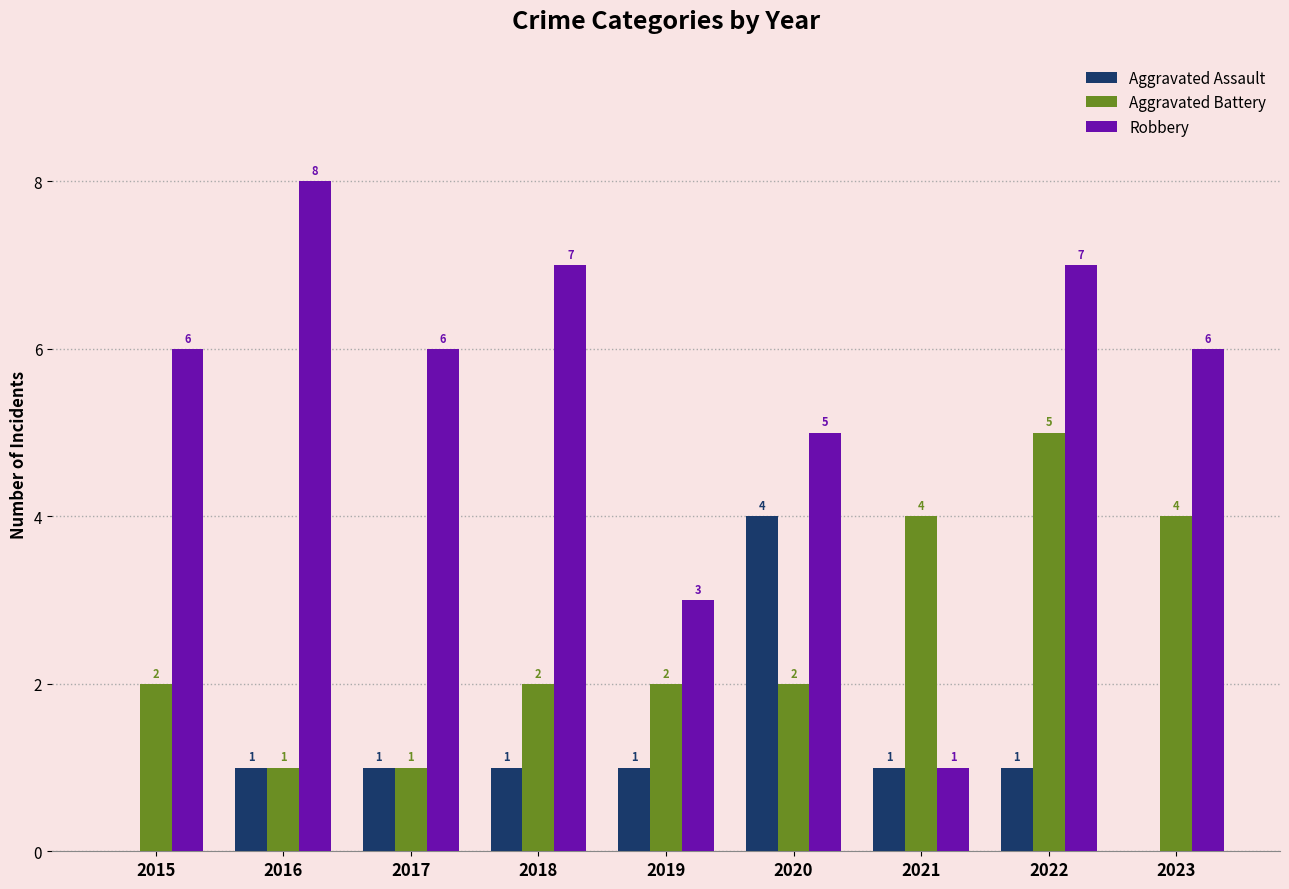

The Aggravated Battery series shows 4 at 2023. True or false?

True